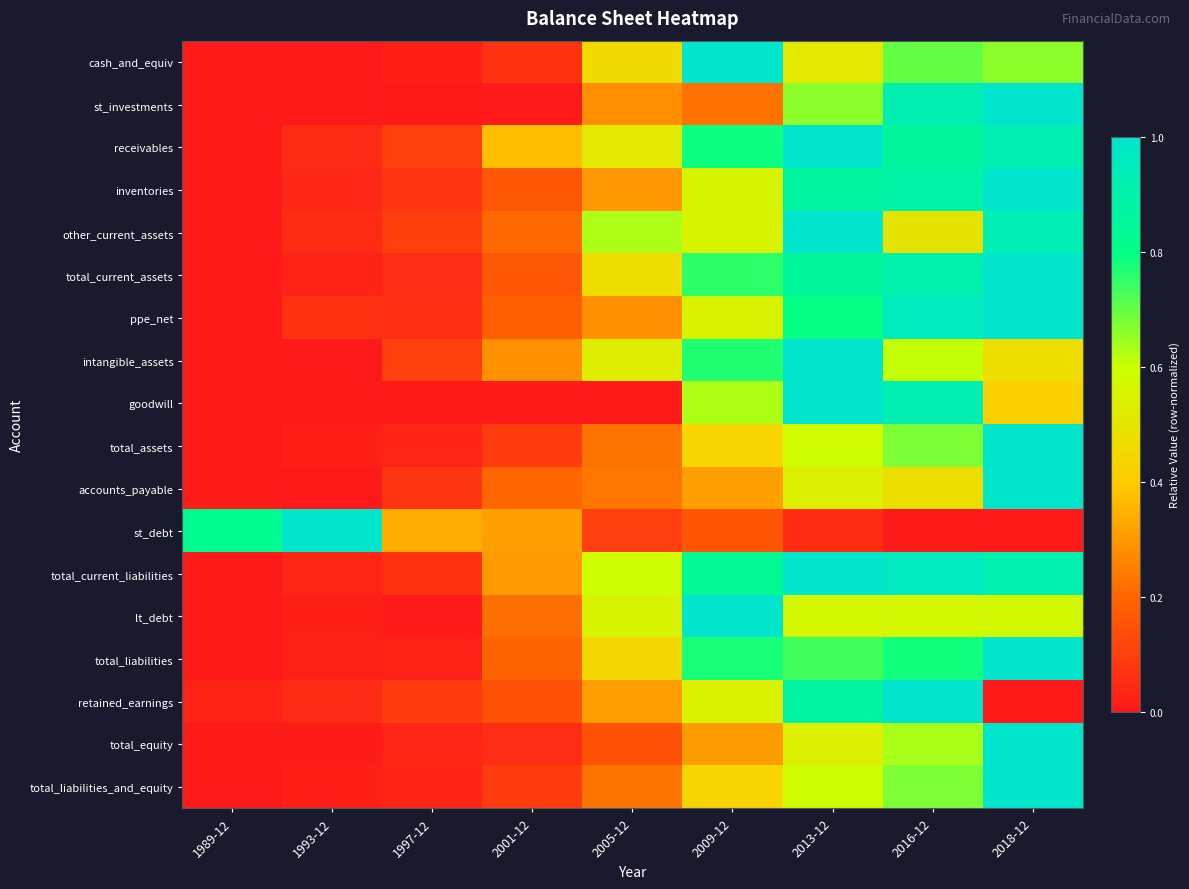

Reading left to right, extract all data points from this chart.

cash_and_equiv: 1989-12=0.0	1993-12=0.0	1997-12=0.0	2001-12=0.1	2005-12=0.5	2009-12=1.0	2013-12=0.5	2016-12=0.7	2018-12=0.7
st_investments: 1989-12=0.0	1993-12=0.0	1997-12=0.0	2001-12=0.0	2005-12=0.3	2009-12=0.2	2013-12=0.7	2016-12=0.9	2018-12=1.0
receivables: 1989-12=0.0	1993-12=0.0	1997-12=0.1	2001-12=0.4	2005-12=0.5	2009-12=0.8	2013-12=1.0	2016-12=0.9	2018-12=0.9
inventories: 1989-12=0.0	1993-12=0.0	1997-12=0.1	2001-12=0.2	2005-12=0.3	2009-12=0.6	2013-12=0.9	2016-12=0.9	2018-12=1.0
other_current_assets: 1989-12=0.0	1993-12=0.0	1997-12=0.1	2001-12=0.2	2005-12=0.6	2009-12=0.6	2013-12=1.0	2016-12=0.5	2018-12=0.9
total_current_assets: 1989-12=0.0	1993-12=0.0	1997-12=0.1	2001-12=0.2	2005-12=0.5	2009-12=0.8	2013-12=0.9	2016-12=0.9	2018-12=1.0
ppe_net: 1989-12=0.0	1993-12=0.1	1997-12=0.1	2001-12=0.2	2005-12=0.3	2009-12=0.6	2013-12=0.8	2016-12=1.0	2018-12=1.0
intangible_assets: 1989-12=0.0	1993-12=0.0	1997-12=0.1	2001-12=0.3	2005-12=0.5	2009-12=0.8	2013-12=1.0	2016-12=0.6	2018-12=0.5
goodwill: 1989-12=0.0	1993-12=0.0	1997-12=0.0	2001-12=0.0	2005-12=0.0	2009-12=0.6	2013-12=1.0	2016-12=0.9	2018-12=0.4
total_assets: 1989-12=0.0	1993-12=0.0	1997-12=0.0	2001-12=0.1	2005-12=0.2	2009-12=0.4	2013-12=0.6	2016-12=0.7	2018-12=1.0
accounts_payable: 1989-12=0.0	1993-12=0.0	1997-12=0.1	2001-12=0.2	2005-12=0.2	2009-12=0.3	2013-12=0.5	2016-12=0.5	2018-12=1.0
st_debt: 1989-12=0.8	1993-12=1.0	1997-12=0.3	2001-12=0.3	2005-12=0.1	2009-12=0.2	2013-12=0.0	2016-12=0.0	2018-12=0.0
total_current_liabilities: 1989-12=0.0	1993-12=0.0	1997-12=0.1	2001-12=0.3	2005-12=0.6	2009-12=0.8	2013-12=1.0	2016-12=1.0	2018-12=0.9
lt_debt: 1989-12=0.0	1993-12=0.0	1997-12=0.0	2001-12=0.2	2005-12=0.6	2009-12=1.0	2013-12=0.6	2016-12=0.6	2018-12=0.6
total_liabilities: 1989-12=0.0	1993-12=0.0	1997-12=0.0	2001-12=0.2	2005-12=0.4	2009-12=0.8	2013-12=0.7	2016-12=0.8	2018-12=1.0
retained_earnings: 1989-12=0.0	1993-12=0.0	1997-12=0.1	2001-12=0.2	2005-12=0.3	2009-12=0.5	2013-12=0.9	2016-12=1.0	2018-12=0.0
total_equity: 1989-12=0.0	1993-12=0.0	1997-12=0.0	2001-12=0.1	2005-12=0.1	2009-12=0.3	2013-12=0.5	2016-12=0.6	2018-12=1.0
total_liabilities_and_equity: 1989-12=0.0	1993-12=0.0	1997-12=0.0	2001-12=0.1	2005-12=0.2	2009-12=0.4	2013-12=0.6	2016-12=0.7	2018-12=1.0